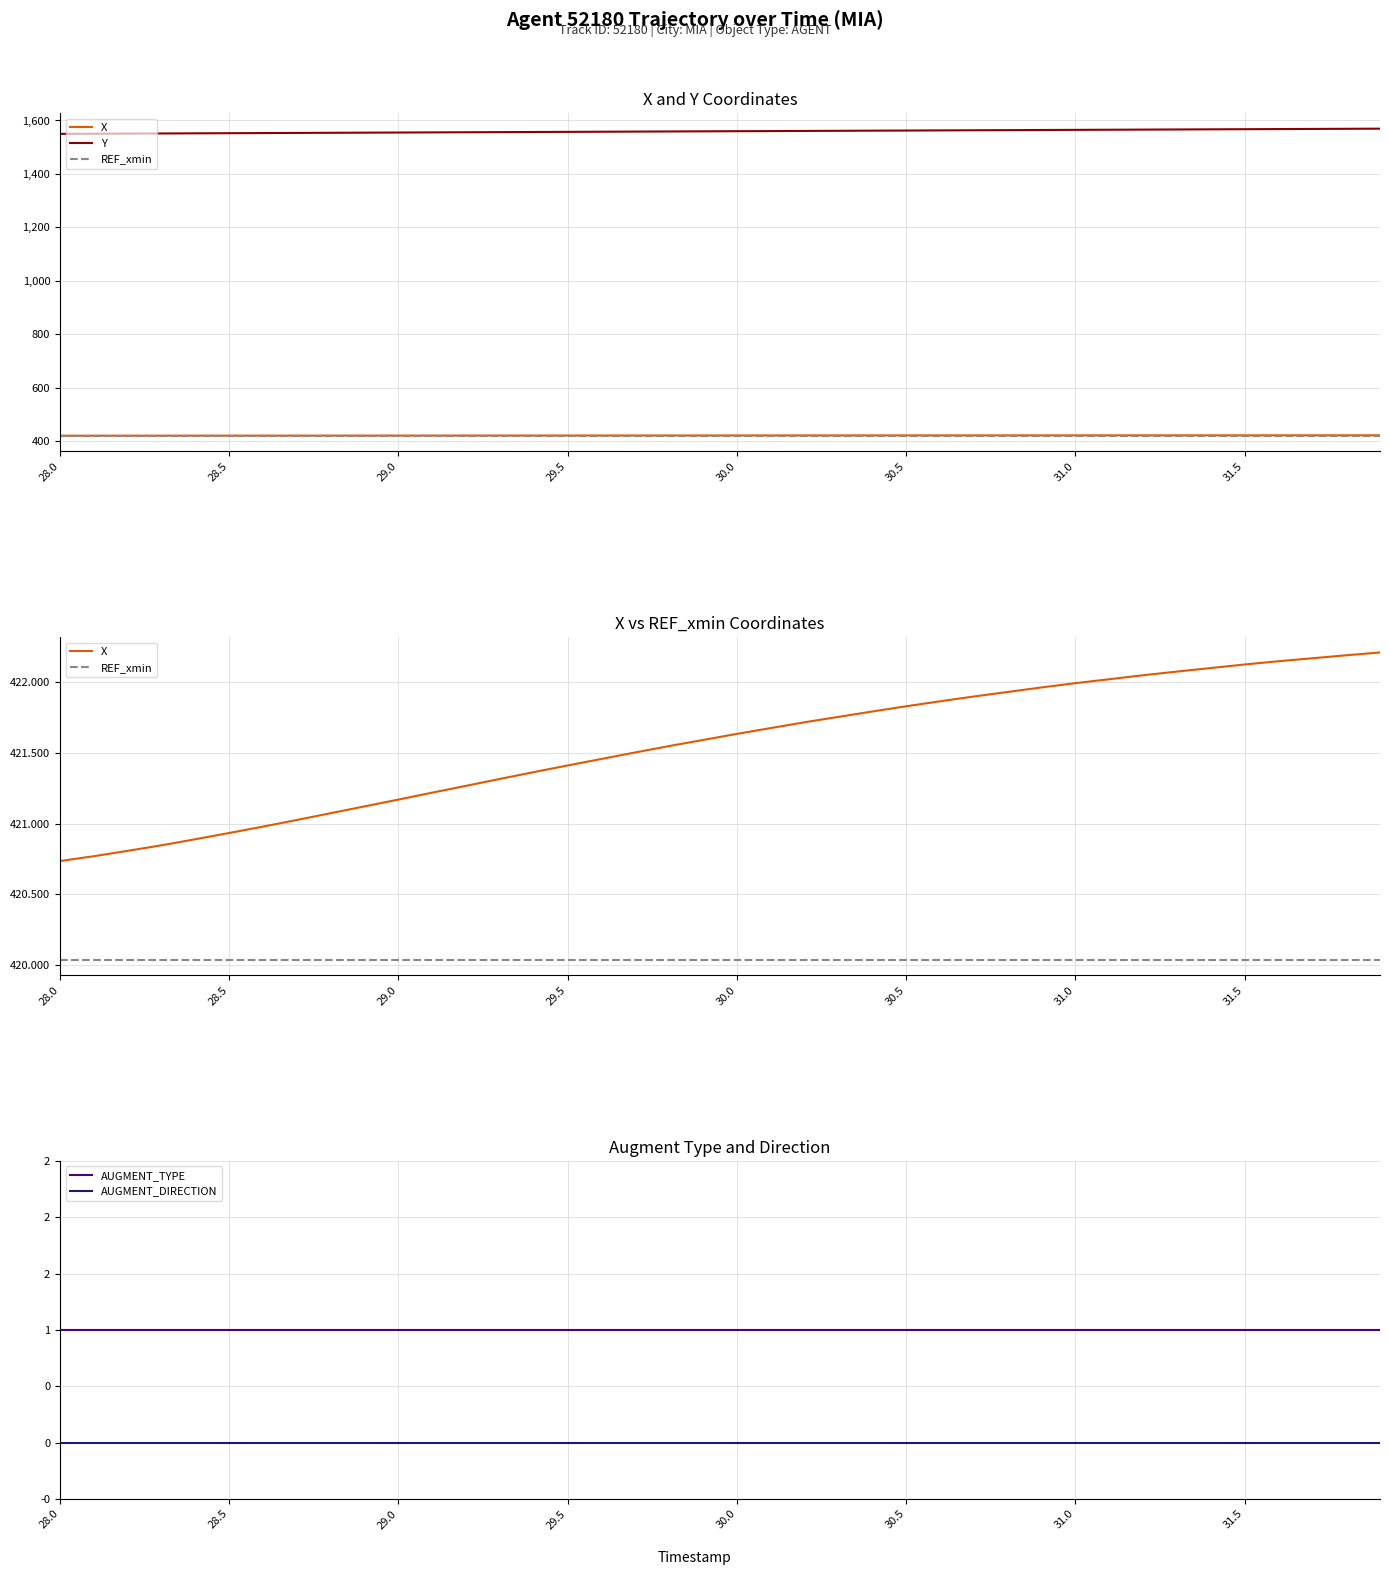

Rank the series by their maximum value, from highest to lowest.

Y, X, REF_xmin, AUGMENT_TYPE, AUGMENT_DIRECTION